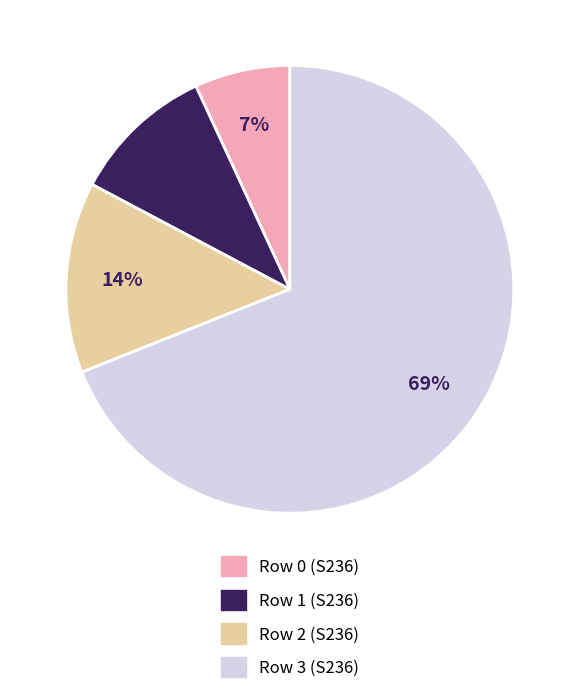

Which category has the smallest portion of the pie?

Row 0 (S236)